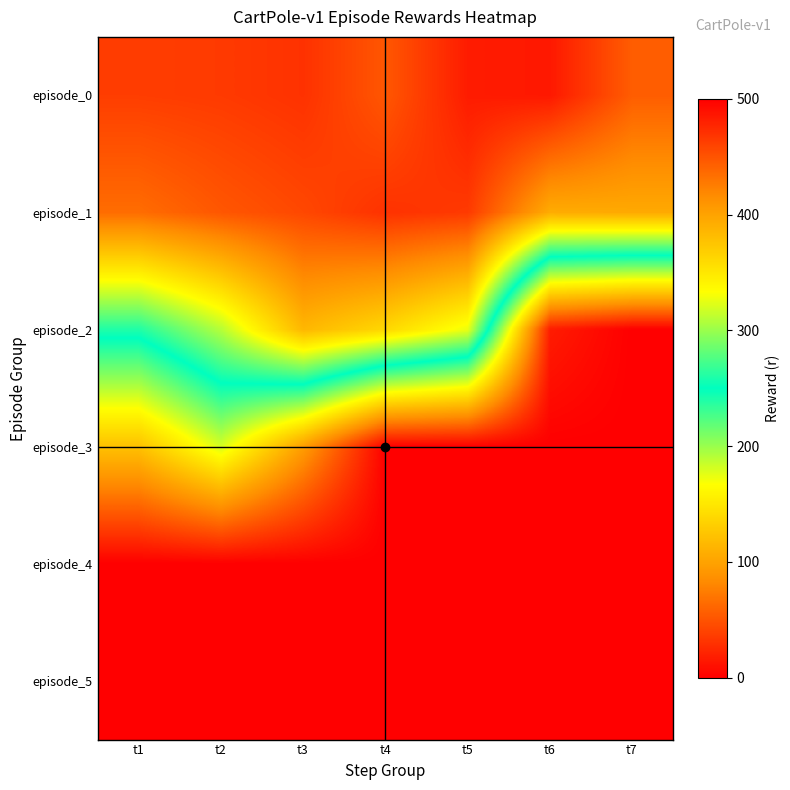

How many data points does each series have?

7